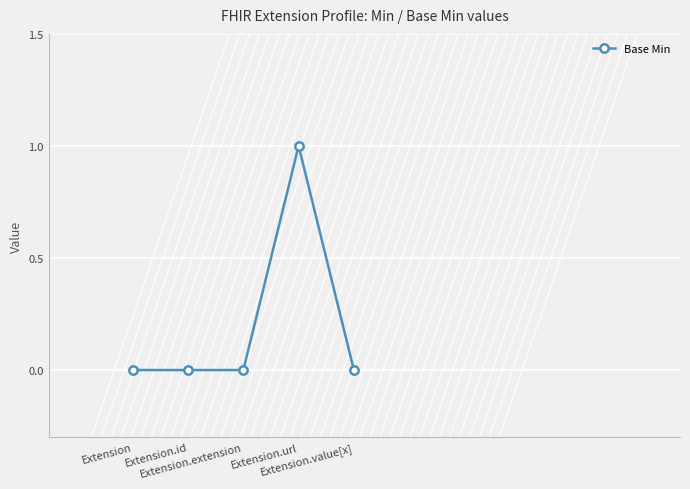

True or false: there are more than 0 points higher than both neighbors.

True